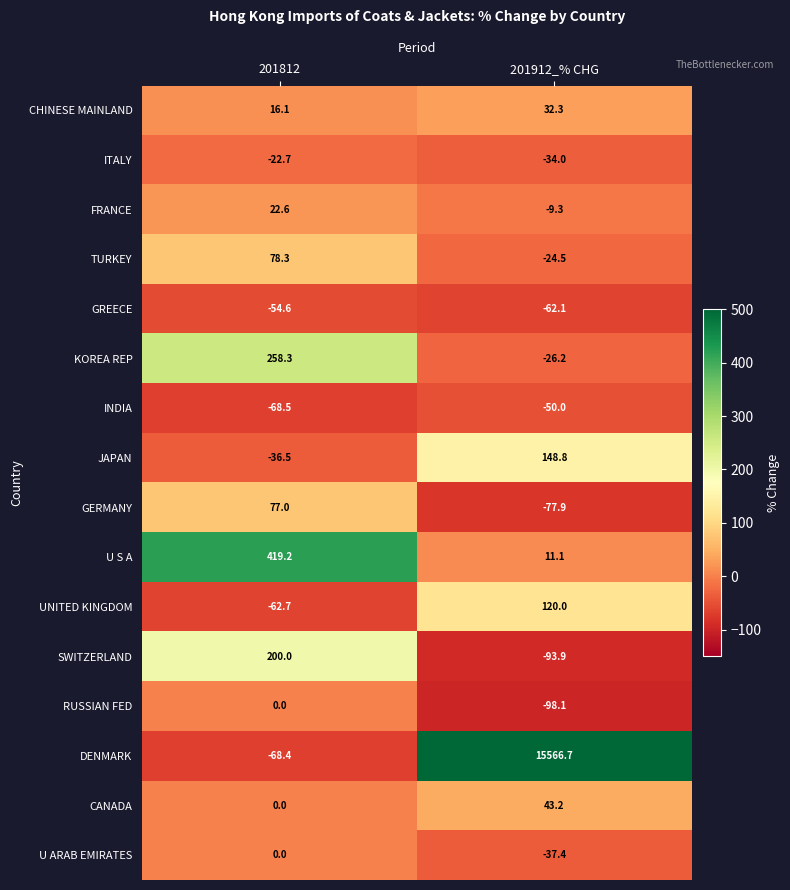

At which label is DENMARK closest to 7749?

201812